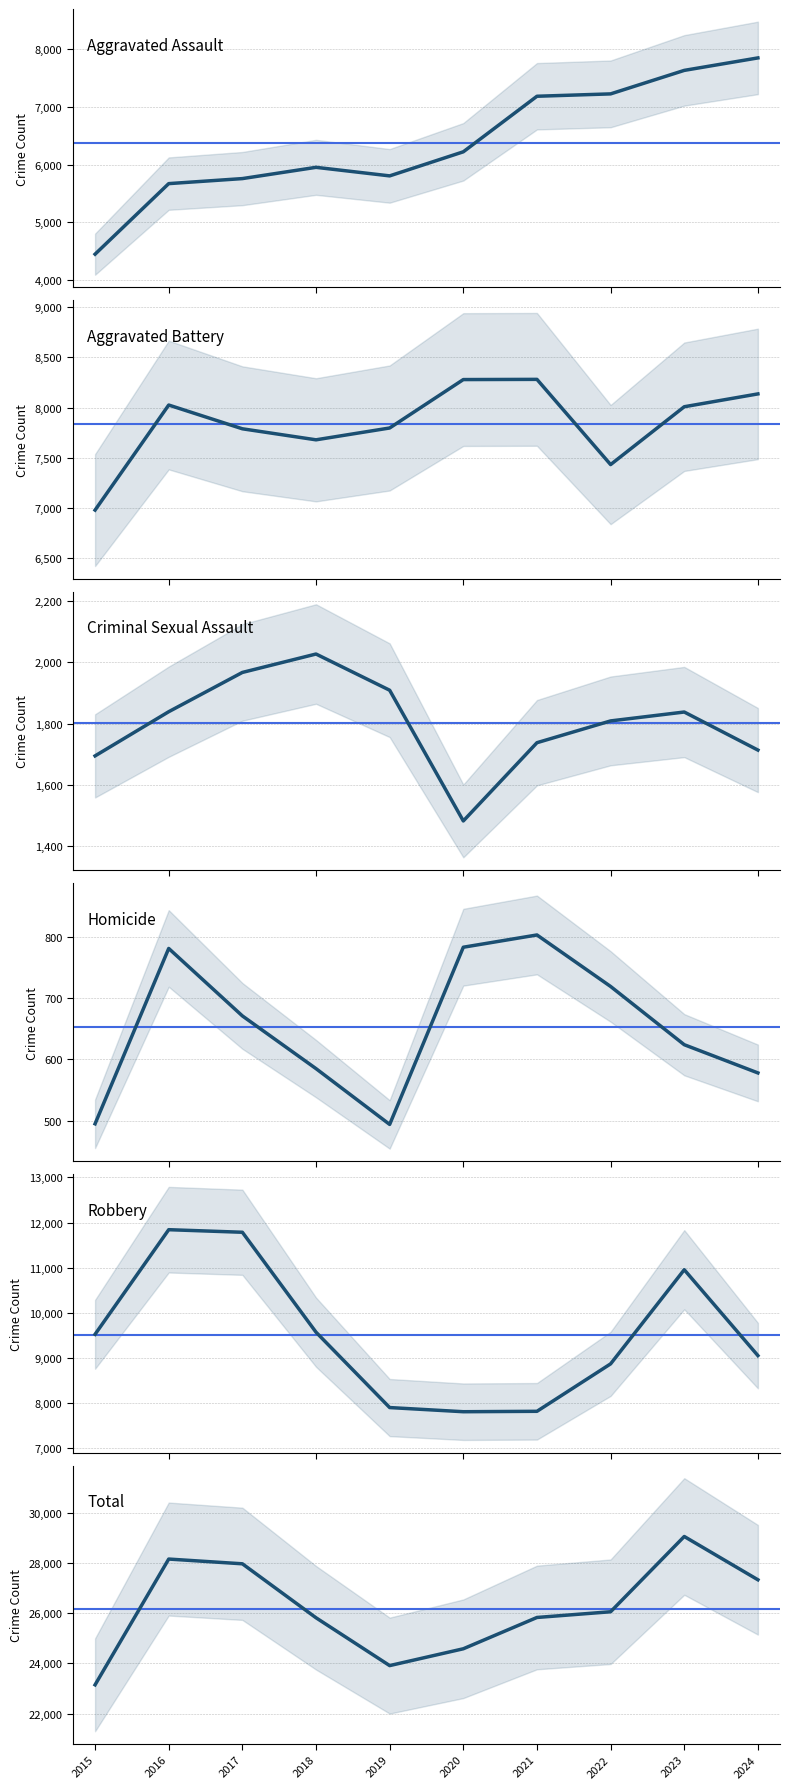

True or false: Aggravated Assault and Homicide intersect in this chart.

False